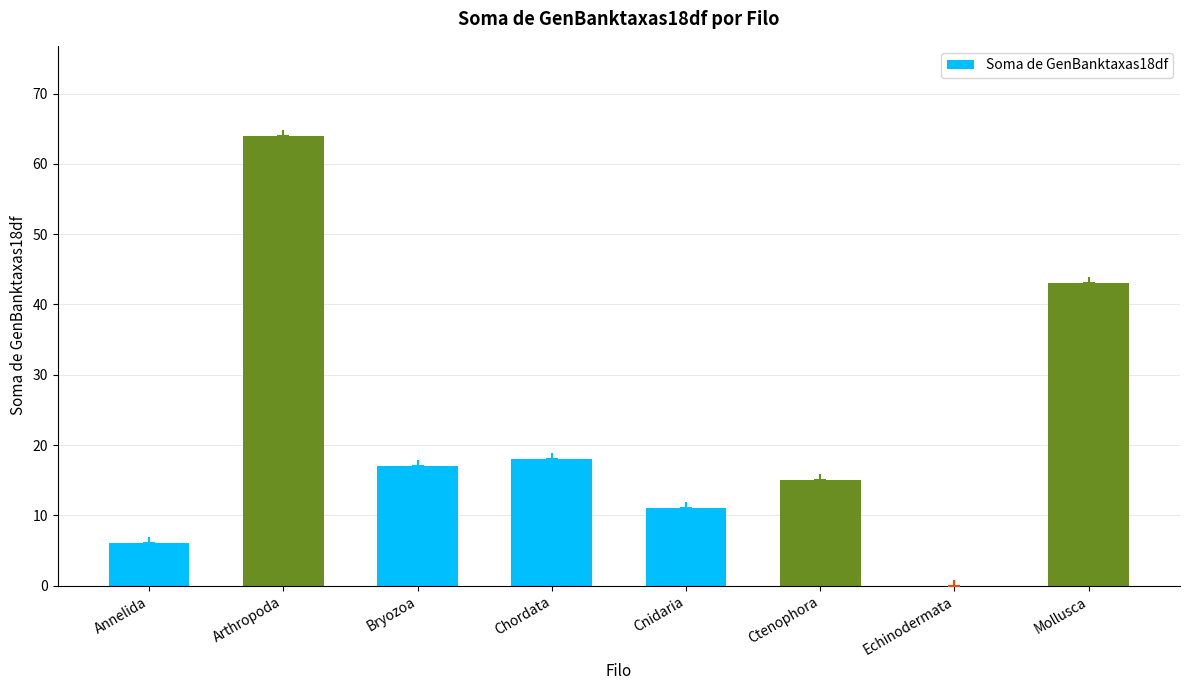

Between Ctenophora and Bryozoa, which is larger?

Bryozoa